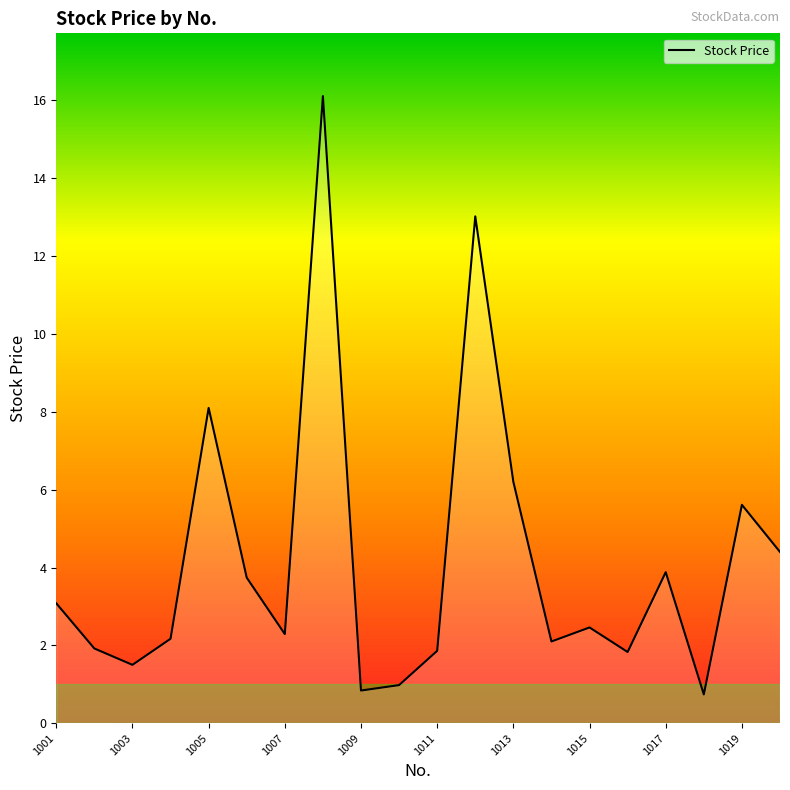

What is the maximum value shown in the chart?

16.1